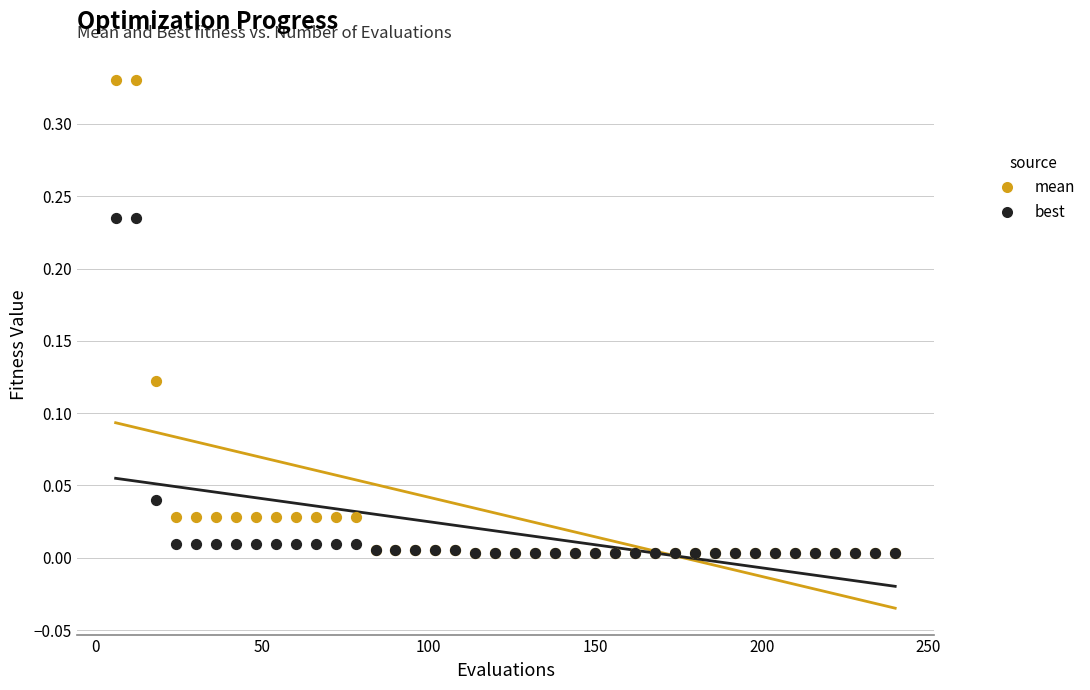

What are all the series names shown in the legend?

mean, best